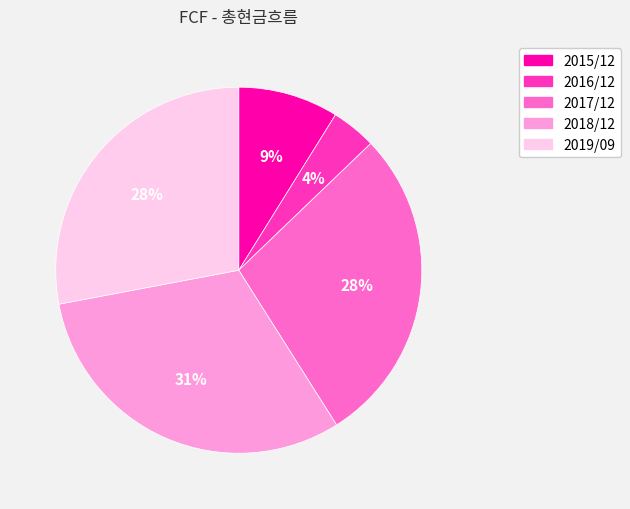

Does 2015/12 represent more than half of the total?

No